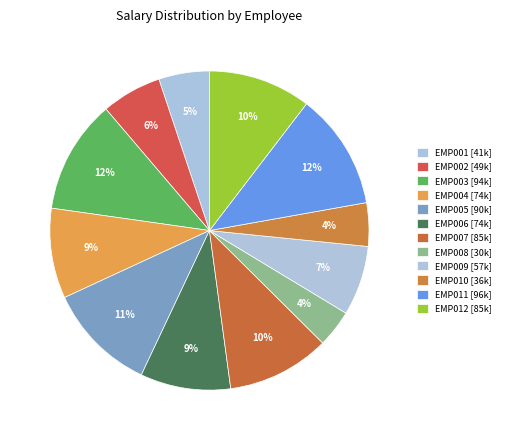

The EMP001 slice represents 5% of the pie. True or false?

True